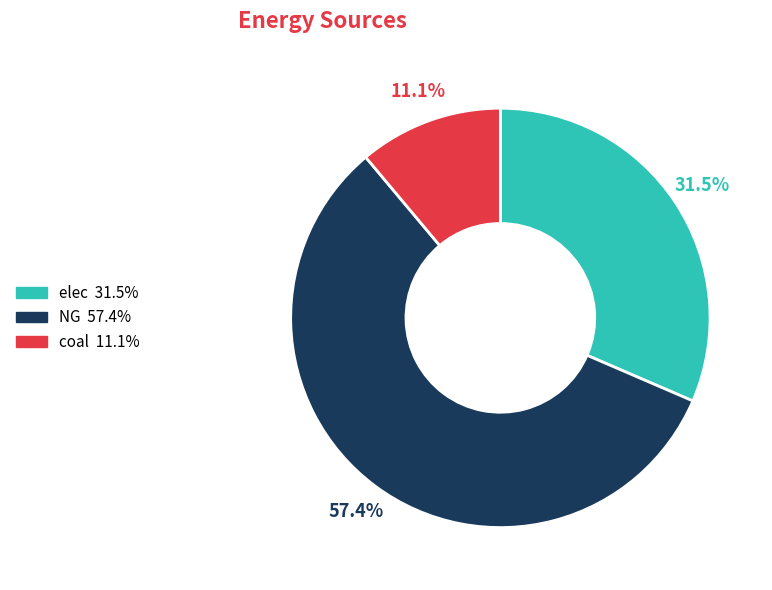

Approximately how many times larger is the value at elec compared to NG?

0.5